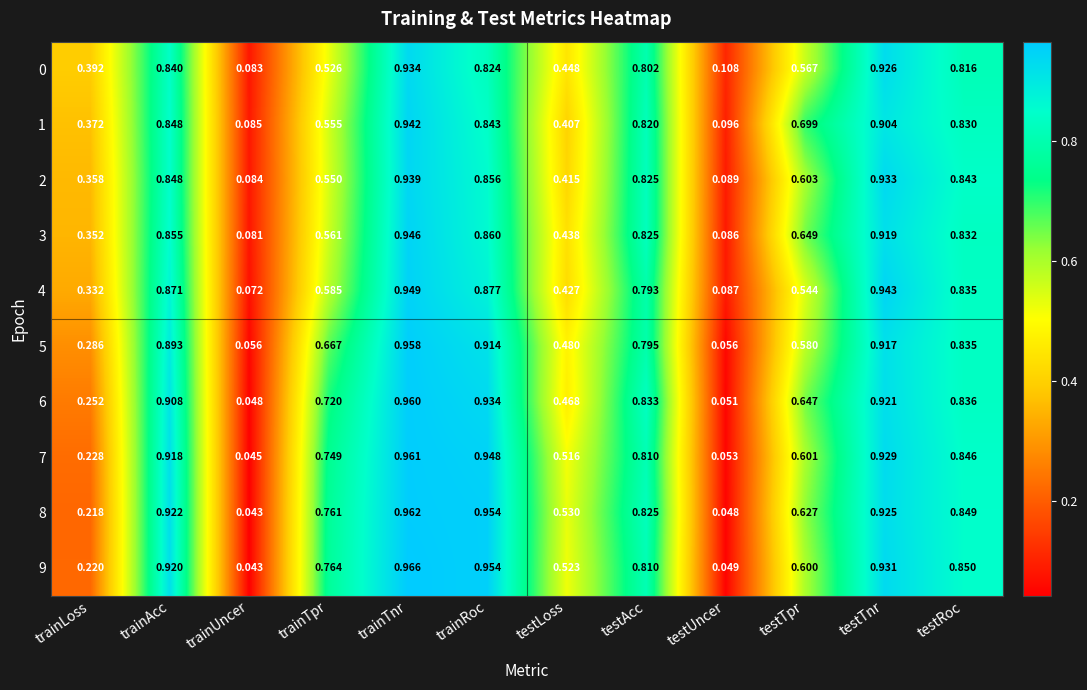

Which category has the lowest value in the 3 series?

trainUncer